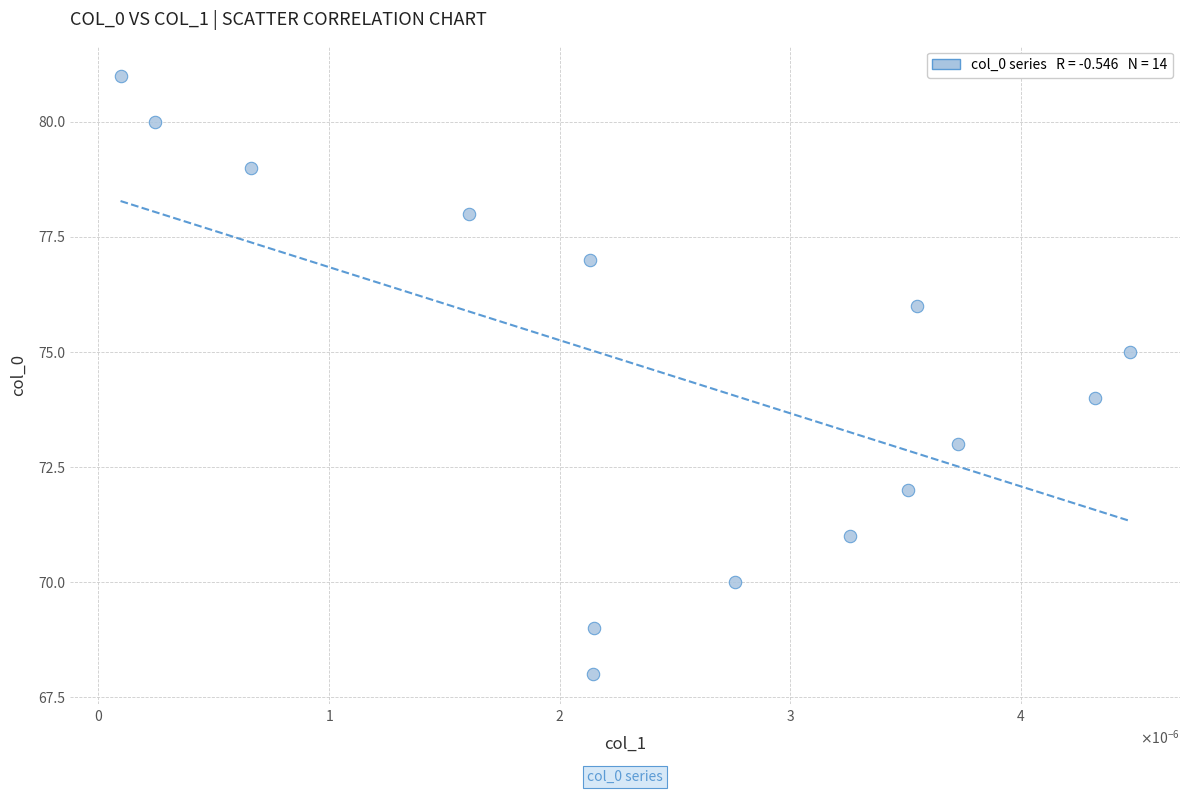

What is the range of Y values (max minus min)?

13